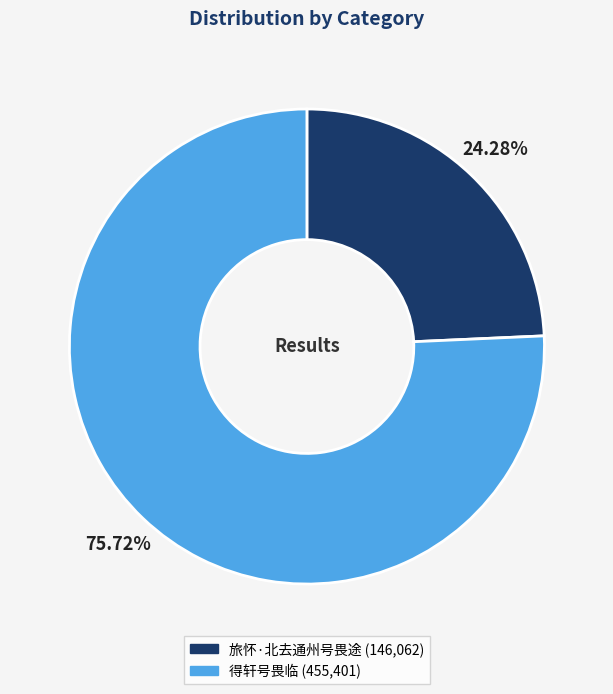

What percentage do 得轩号畏临 and 旅怀·北去通州号畏途 together represent?

100.0%